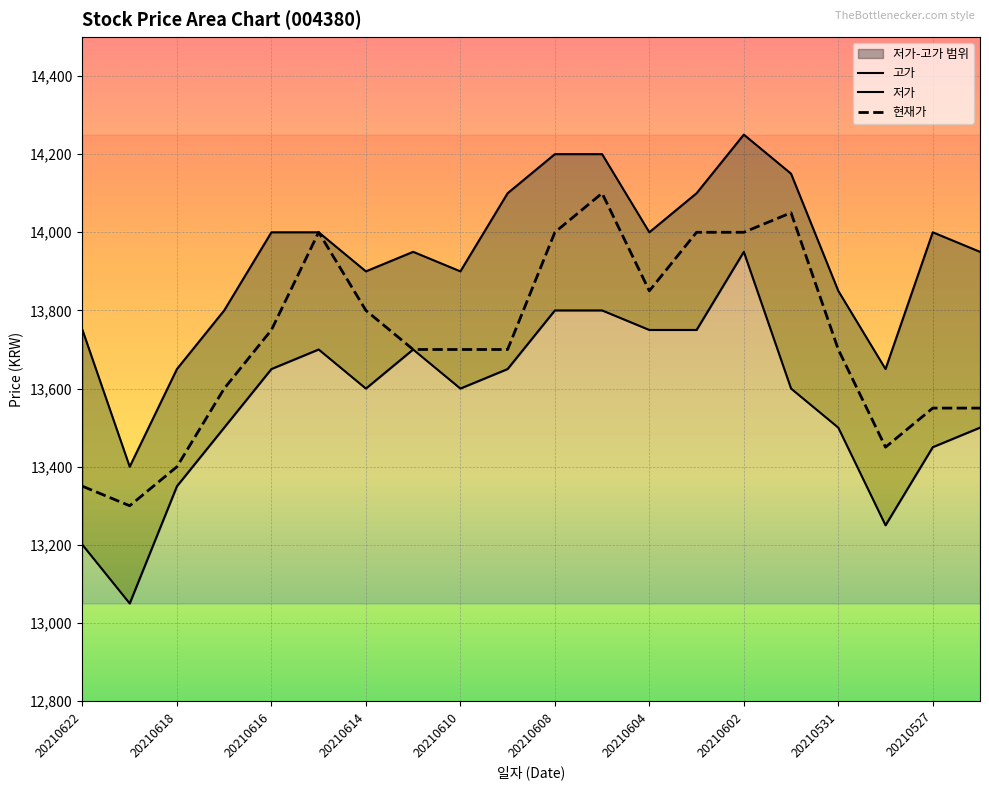

What is the value of the 저가 point at the 20th from the left?

13500